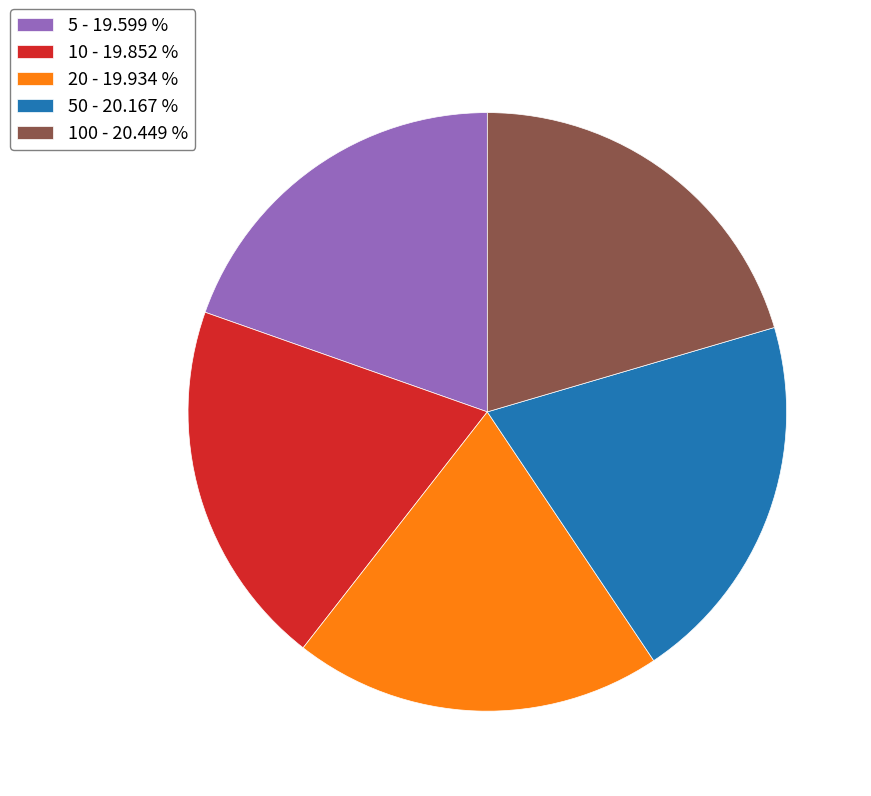

Is the sum of 10 - 19.852 % and 5 - 19.599 % greater than half?

No